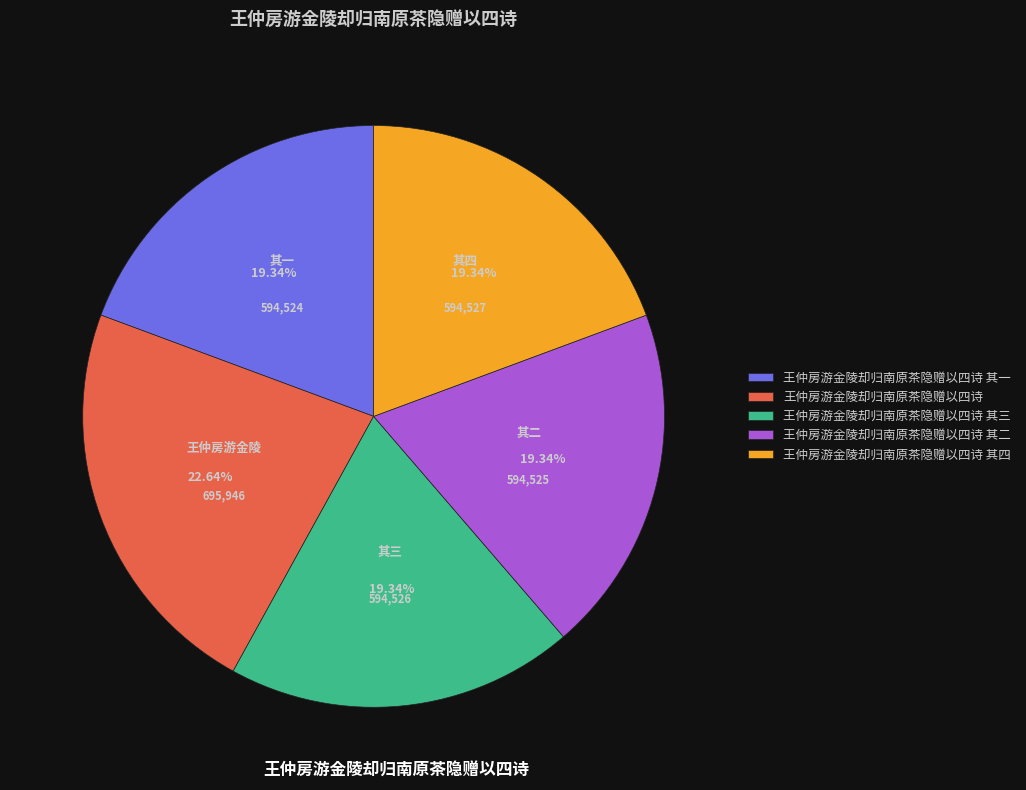

Approximately how many times larger is the value at 王仲房游金陵却归南原茶隐赠以四诗 其四 compared to 王仲房游金陵却归南原茶隐赠以四诗?

0.9